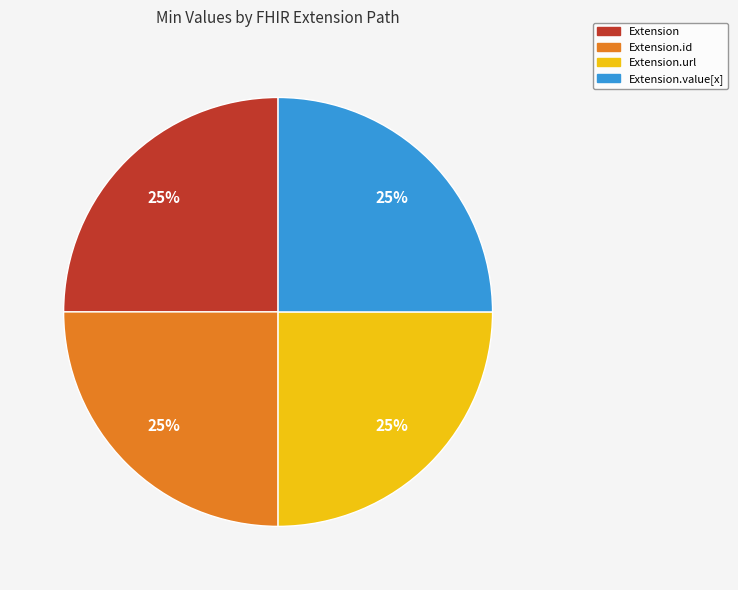

Approximately how many times larger is the value at Extension compared to Extension.value[x]?

1.0